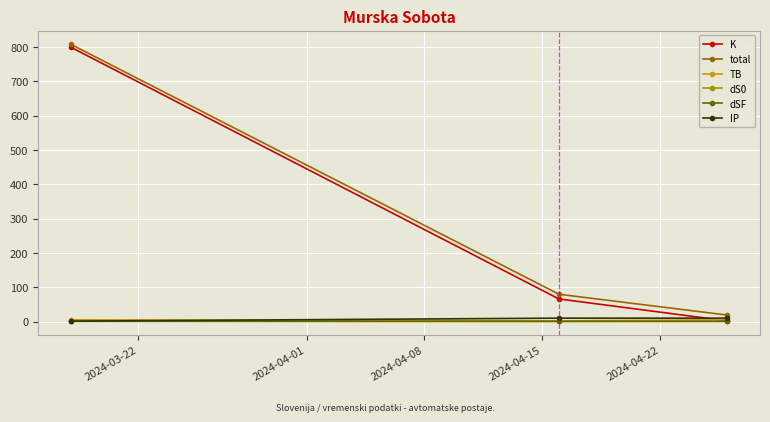

What is the greatest value displayed?

807.2